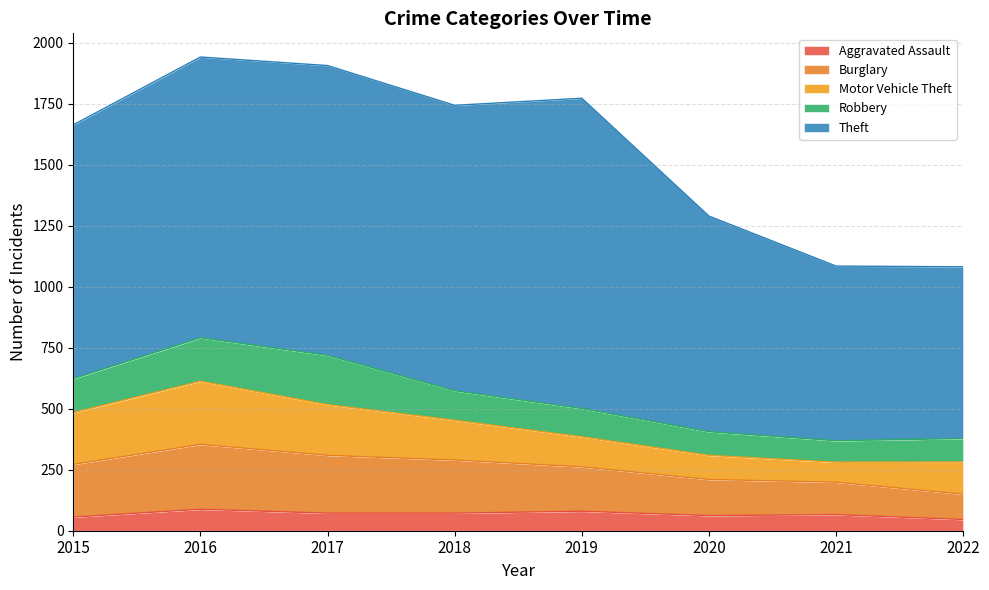

How many series are shown in this chart?

5